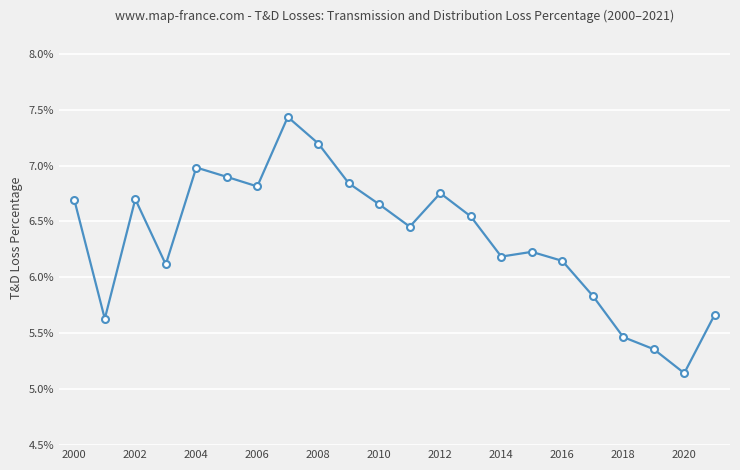

Is this an area chart (filled region under the line)?

No